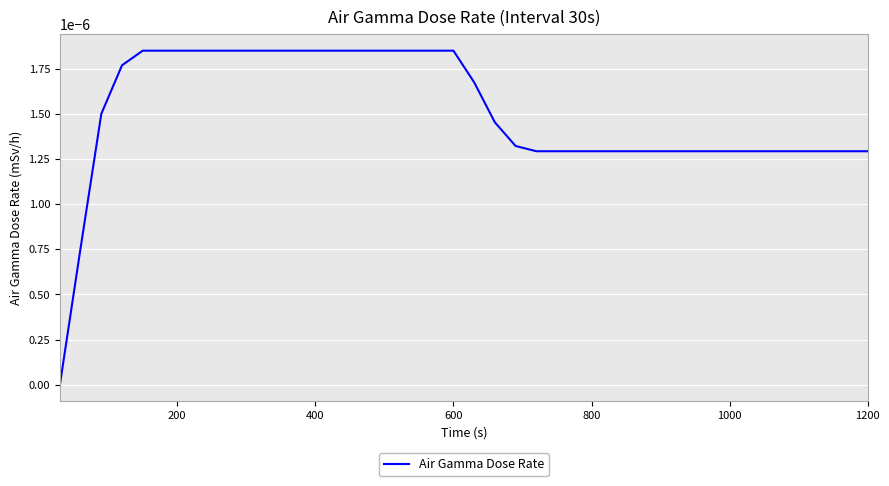

How many lines are shown in the chart?

1